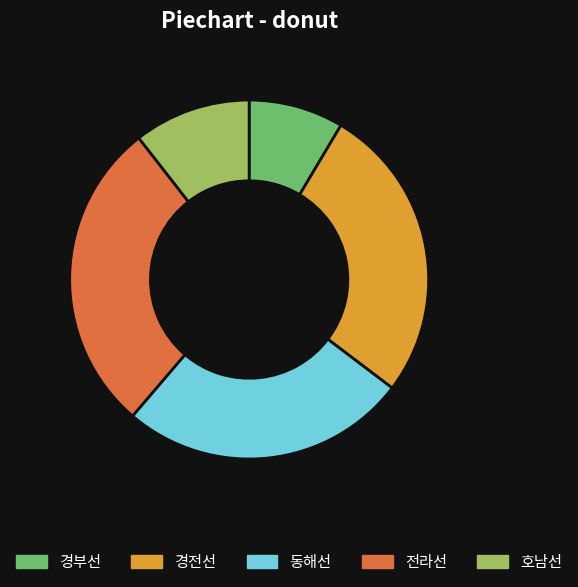

Is the sum of 호남선 and 동해선 greater than half?

No